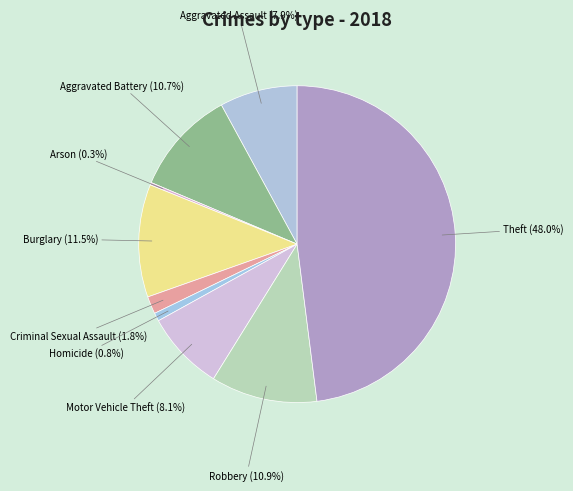

Is there a majority slice in this chart?

No